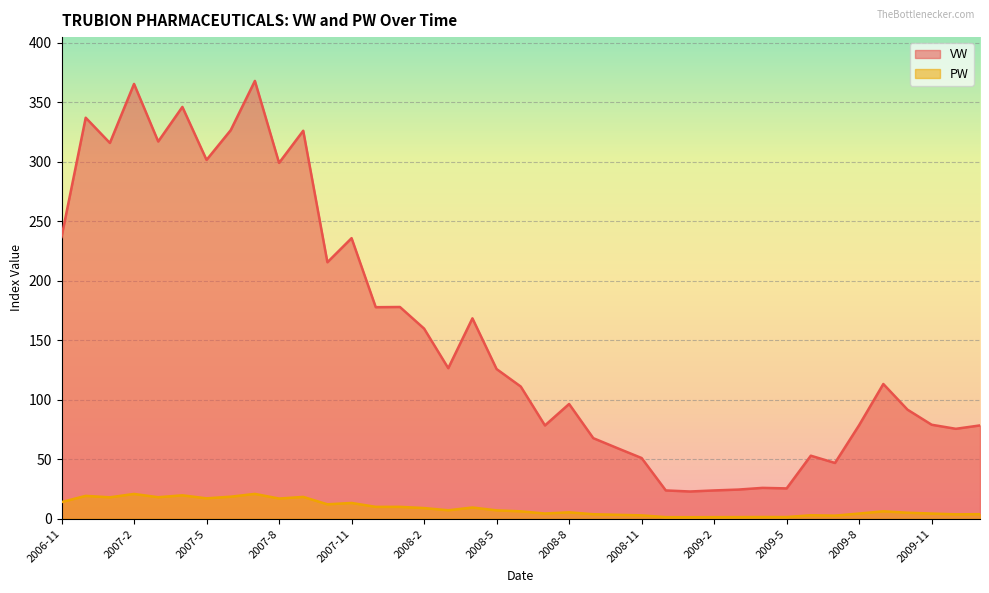

Where does the VW series first go above 113?

2006-11